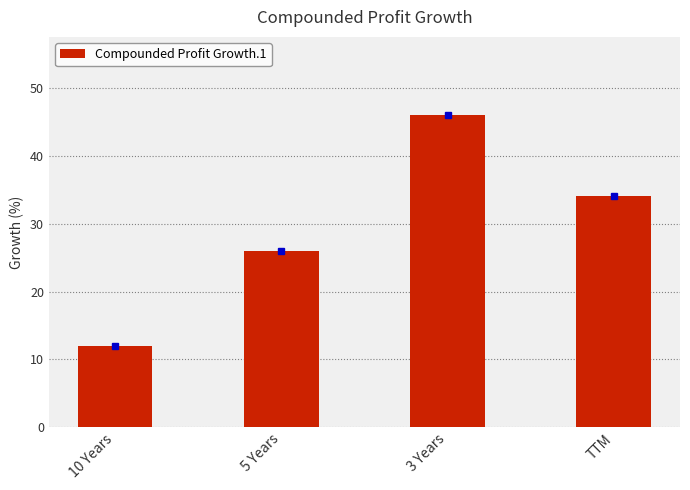

What is the label of the 2nd bar from the right?

3 Years